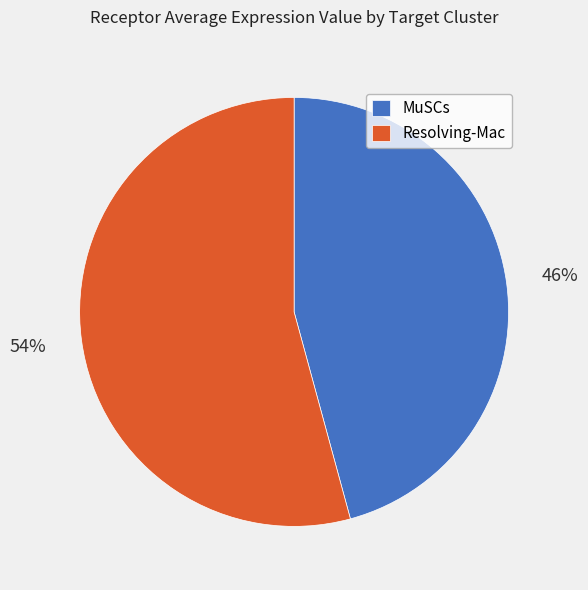

True or false: MuSCs accounts for 40% of the total.

False